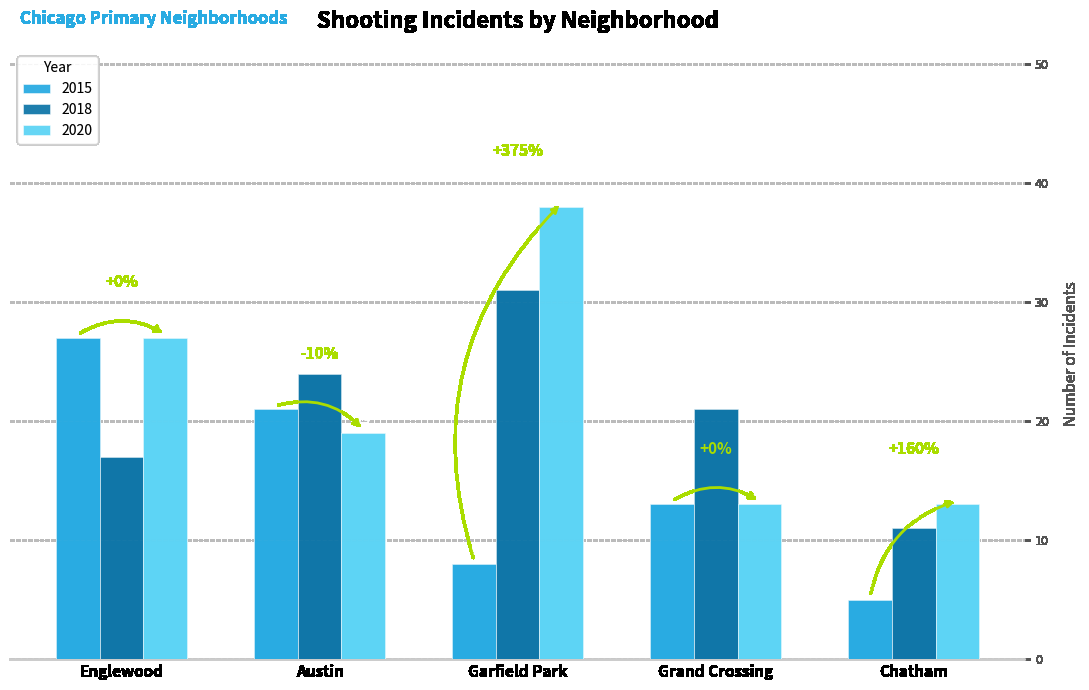

How many data points in 2020 are less than 19?

2